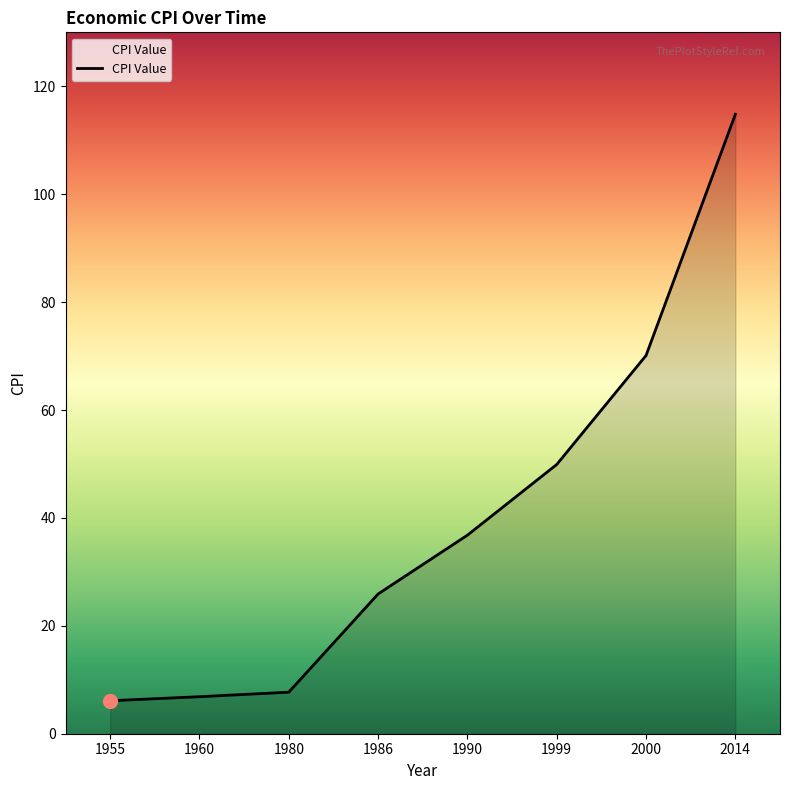

Read the value at 1980.

7.7